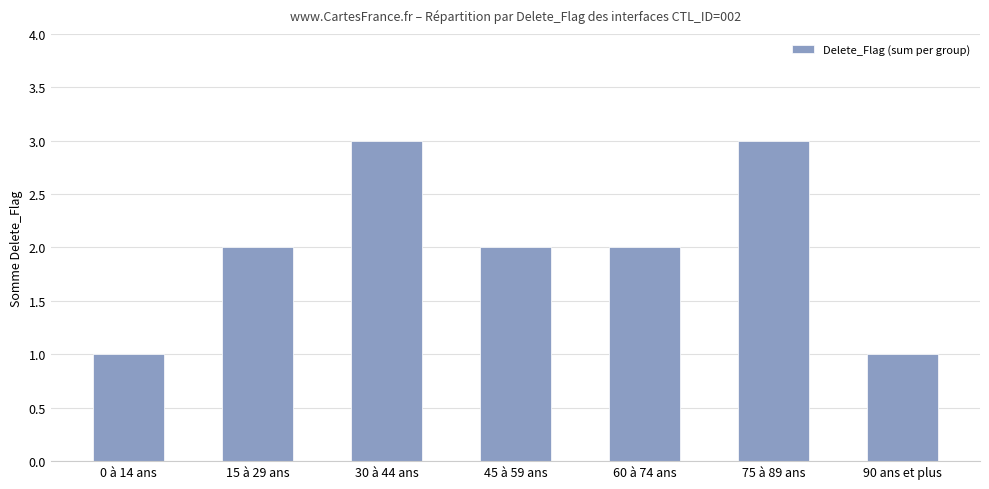

What is the change in value from 0 à 14 ans to 15 à 29 ans?

+1